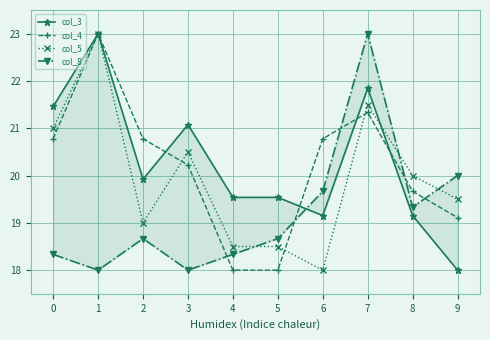

Reading right to left, what are all the values shown in this chart?

col_3: 18.0	19.2	21.8	19.2	19.5	19.5	21.1	19.9	23.0	21.5
col_4: 19.1	19.7	21.3	20.8	18.0	18.0	20.2	20.8	23.0	20.8
col_5: 19.5	20.0	21.5	18.0	18.5	18.5	20.5	19.0	23.0	21.0
col_8: 20.0	19.3	23.0	19.7	18.7	18.3	18.0	18.7	18.0	18.3